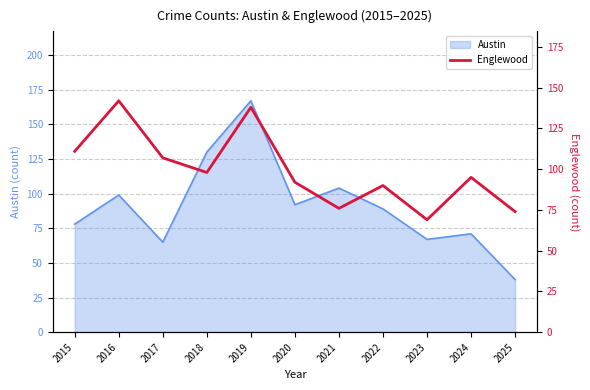

Which category has the lowest value in the Austin series?

2025